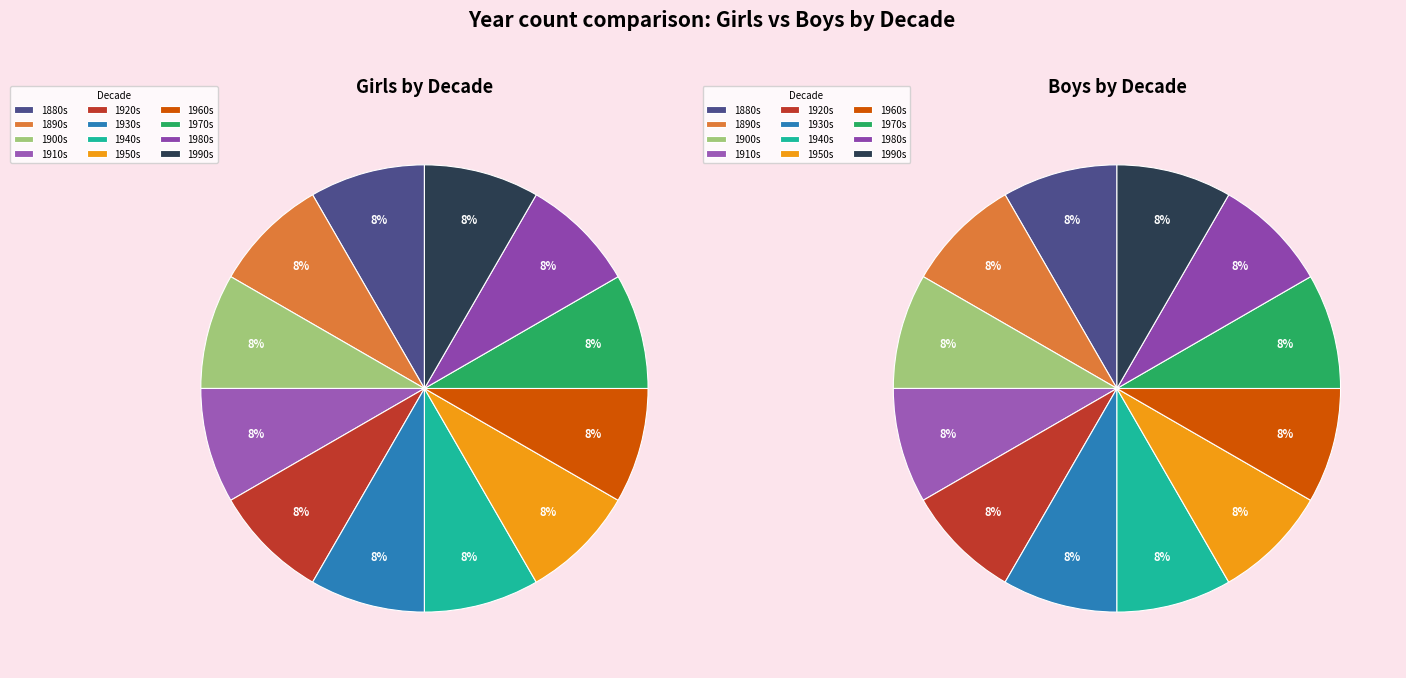

Count the number of slices in the pie.

12